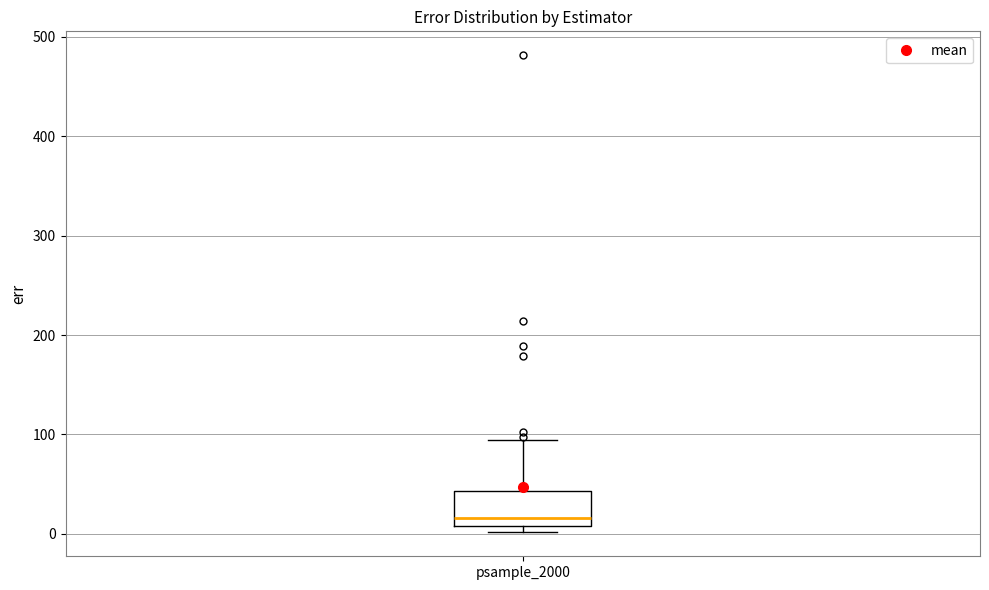

Transcribe this box plot: give where the median line is, the range the box spans, and where the two whiskers end, as read against the y-axis. The values are not printed on the chart, so give them approximately, as read against the axis.

median 20, box 10 to 40, whiskers 0 to 90